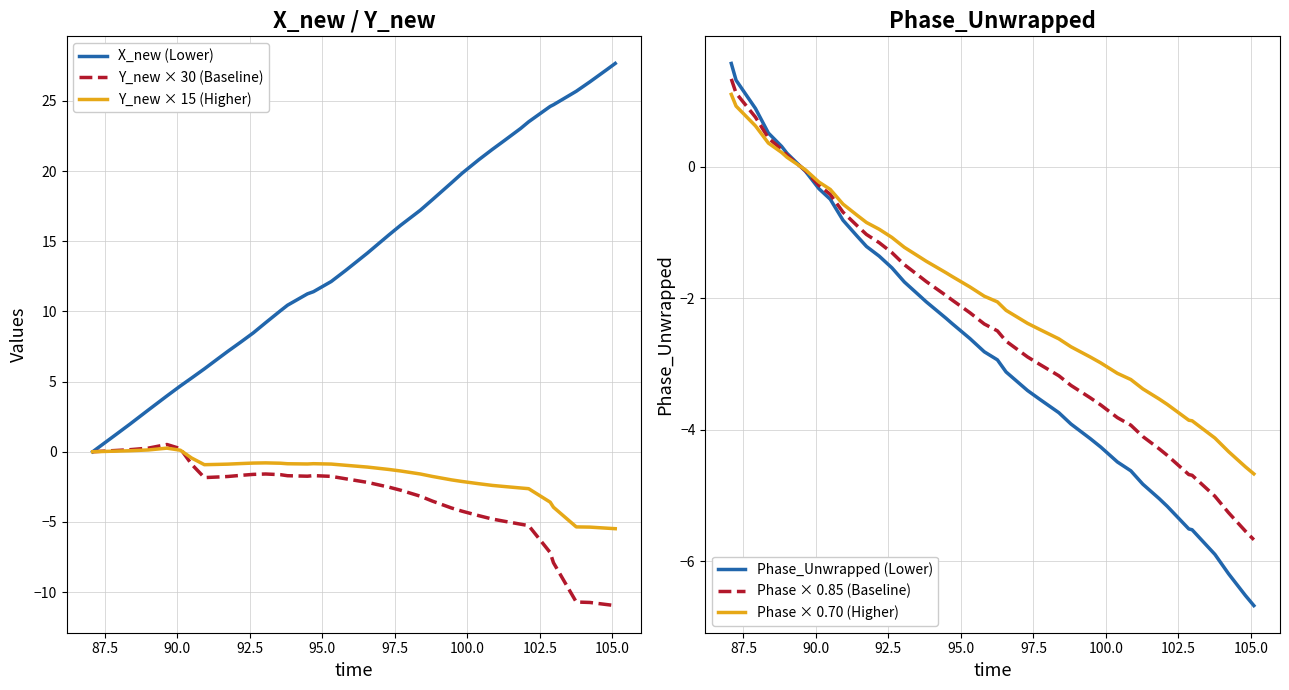

What is the lowest value of the Y_new × 15 (Higher) series?

-5.5